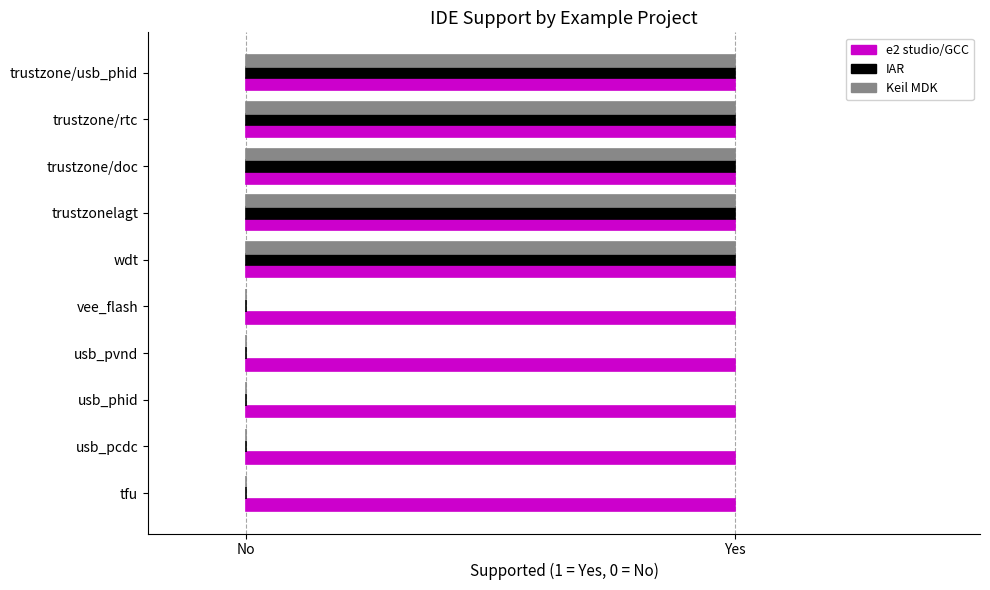

What are all the series names shown in the legend?

e2 studio/GCC, IAR, Keil MDK